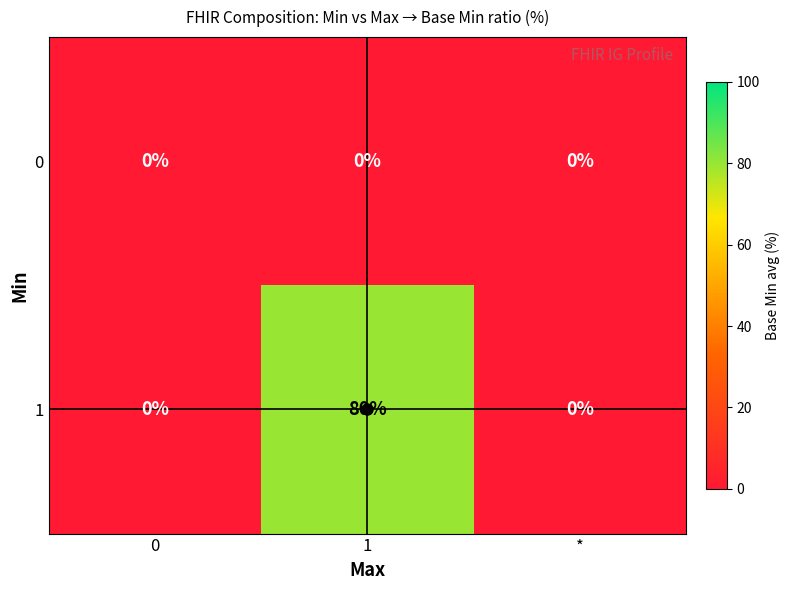

The value of 1 at * is -56. True or false?

False